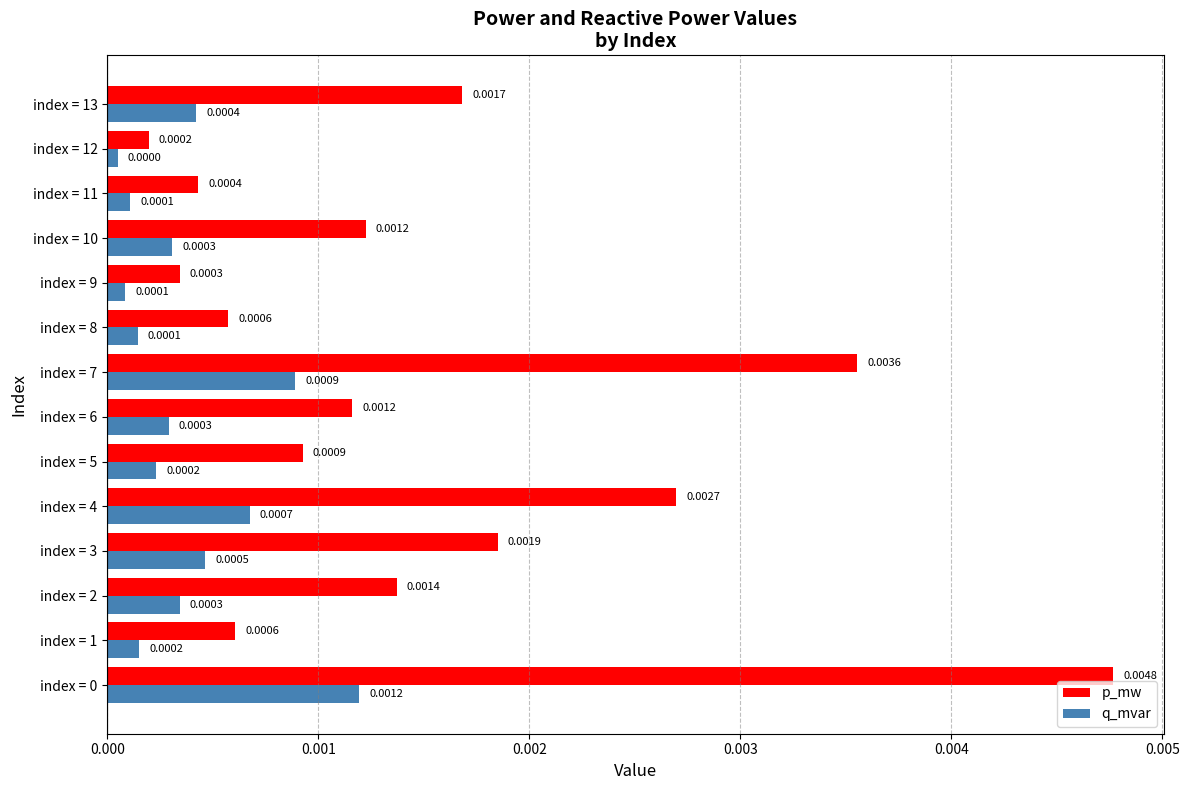

Between index = 5 and index = 13, which series saw the biggest shift?

p_mw